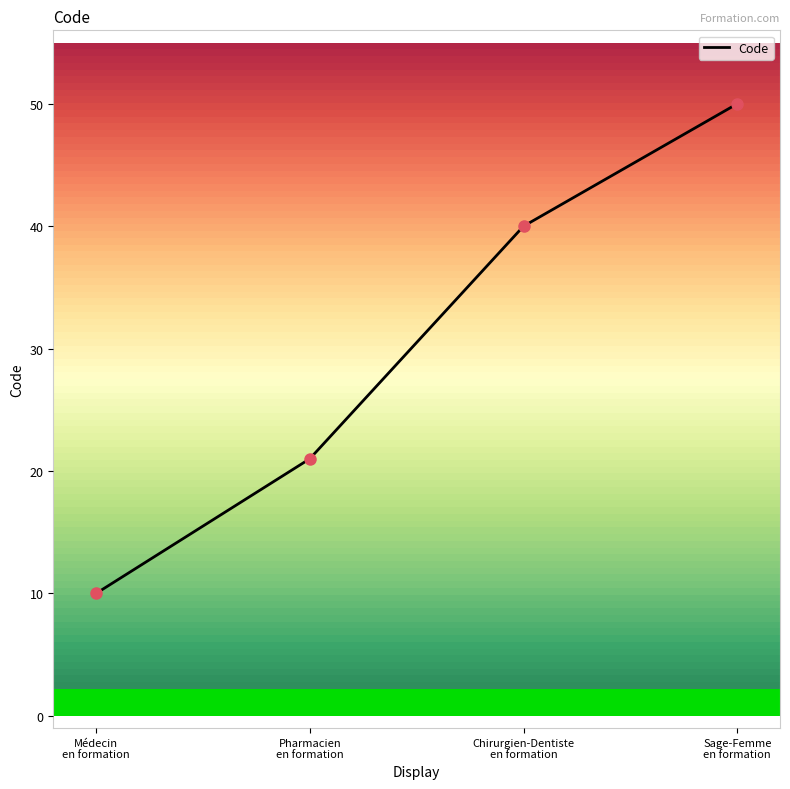

Approximately how many times larger is the value at Chirurgien-Dentiste
en formation compared to Pharmacien
en formation?

1.9